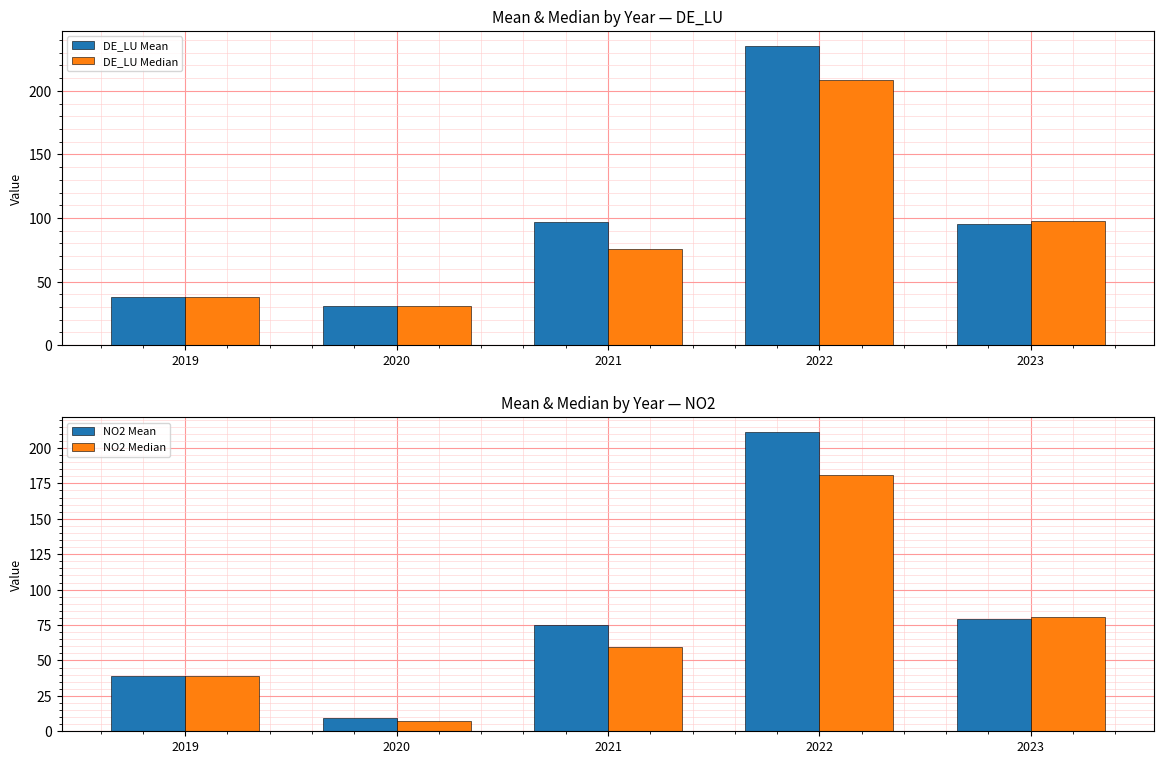

Which series has the largest total across all categories?

DE_LU Mean